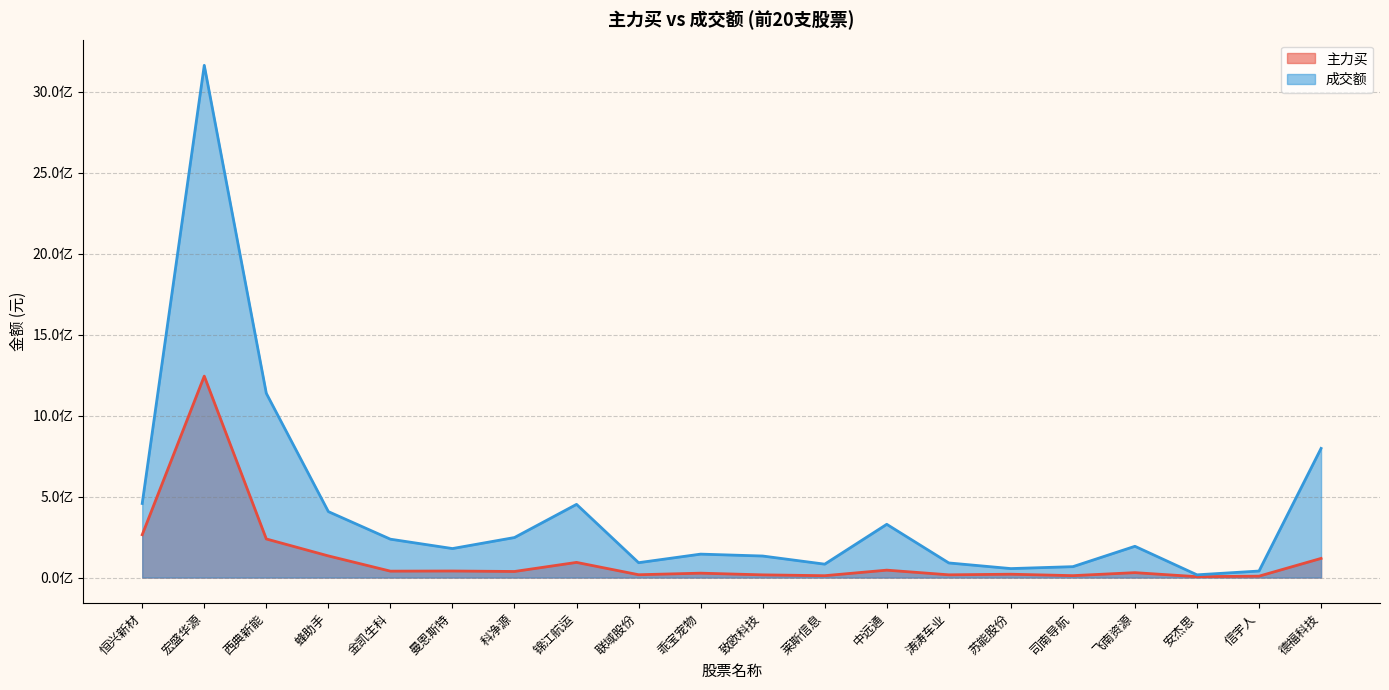

What is the approximate value of 主力买 at 金凯生科?

39578130